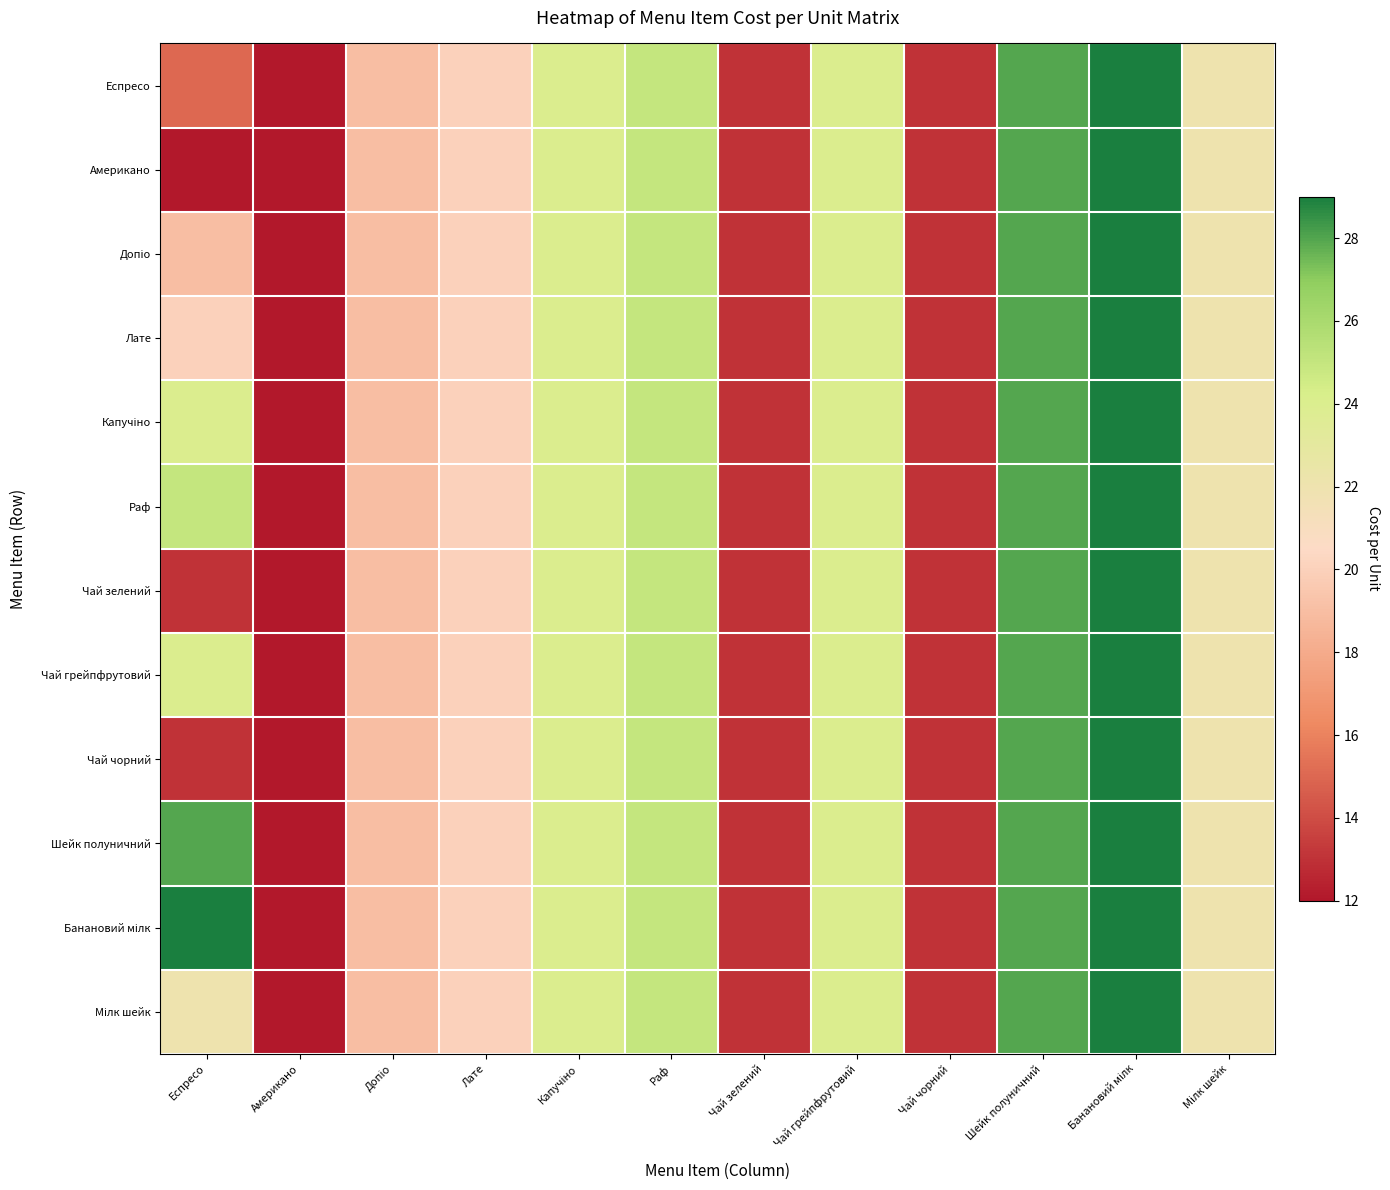

What is the total value across all series at Допіо?

228